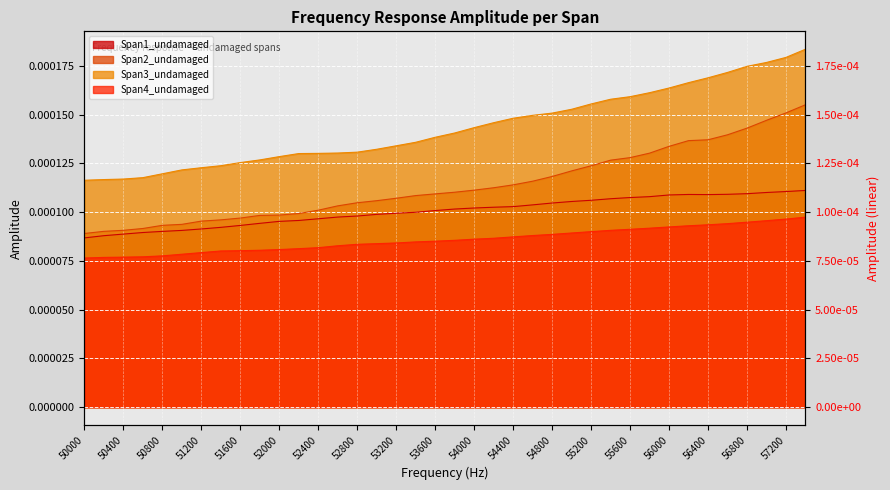

At how many categories does at least one series exceed 0?

38